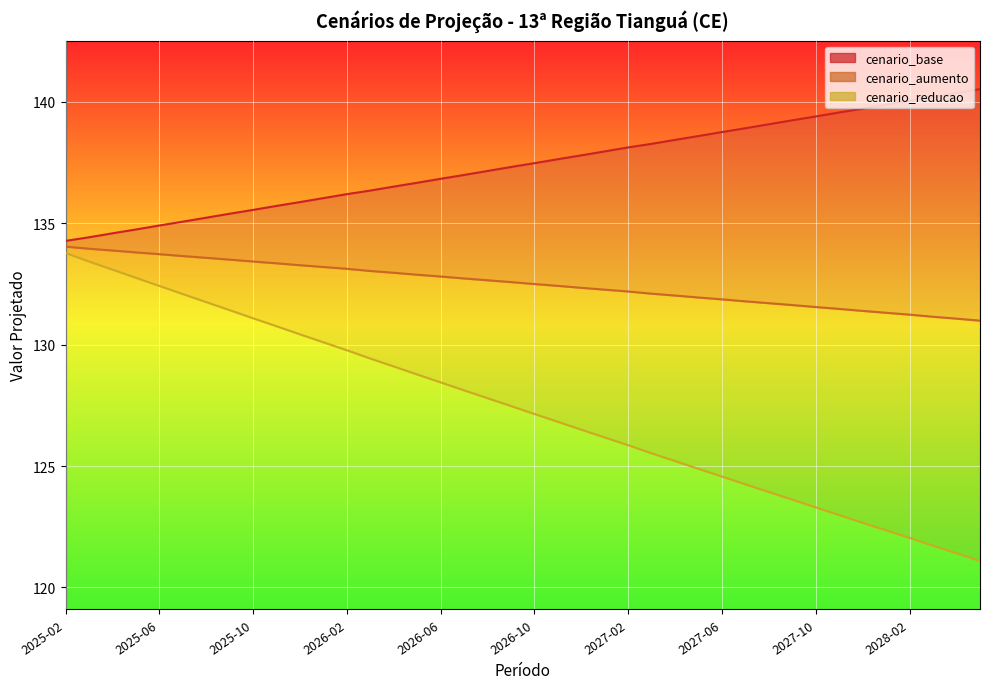

What is the total value across all series at 2027-04?

395.7